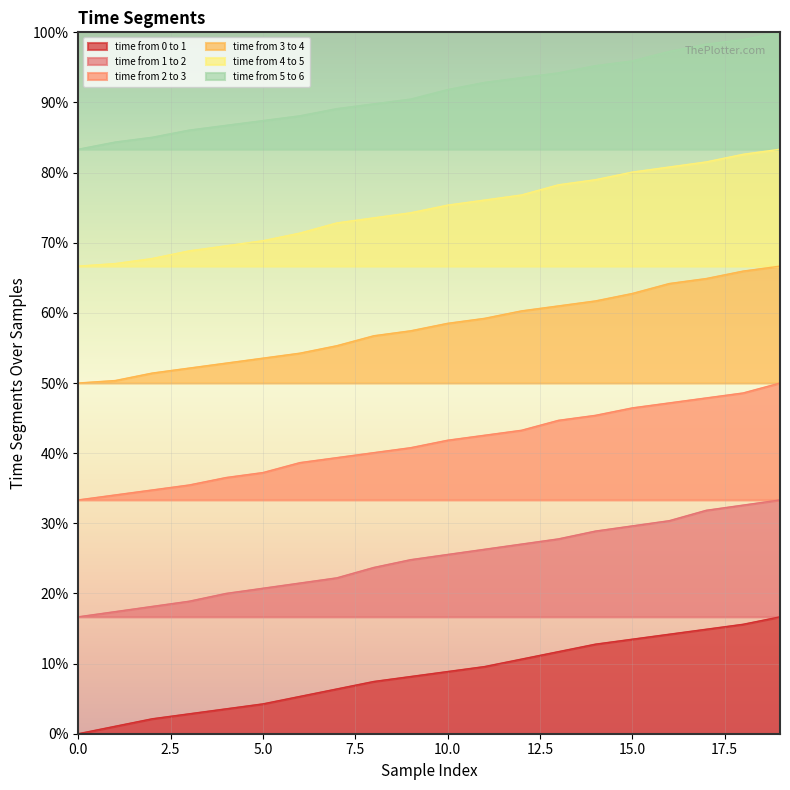

True or false: time from 3 to 4 has more than 2 interior local peaks.

False